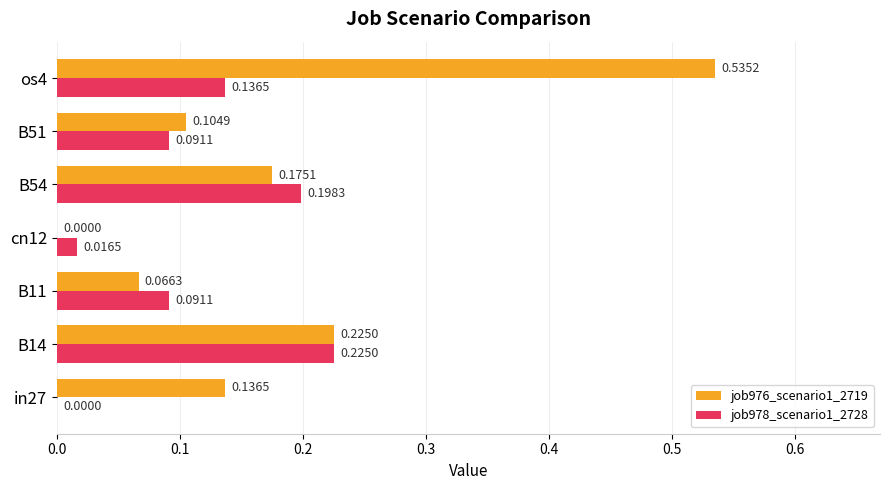

Which series changed the most between in27 and cn12?

job976_scenario1_2719